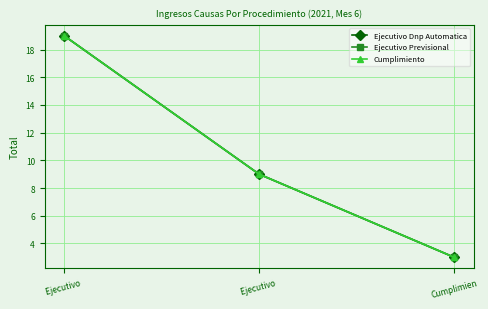

Is this an area chart (filled region under the line)?

No